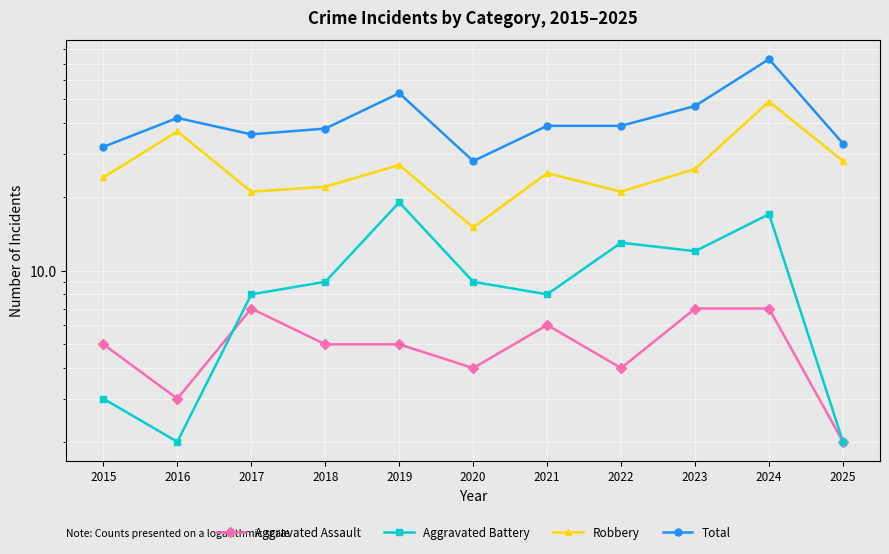

Rank the categories by Robbery value from highest to lowest.

2024, 2016, 2025, 2019, 2023, 2021, 2015, 2018, 2017, 2022, 2020